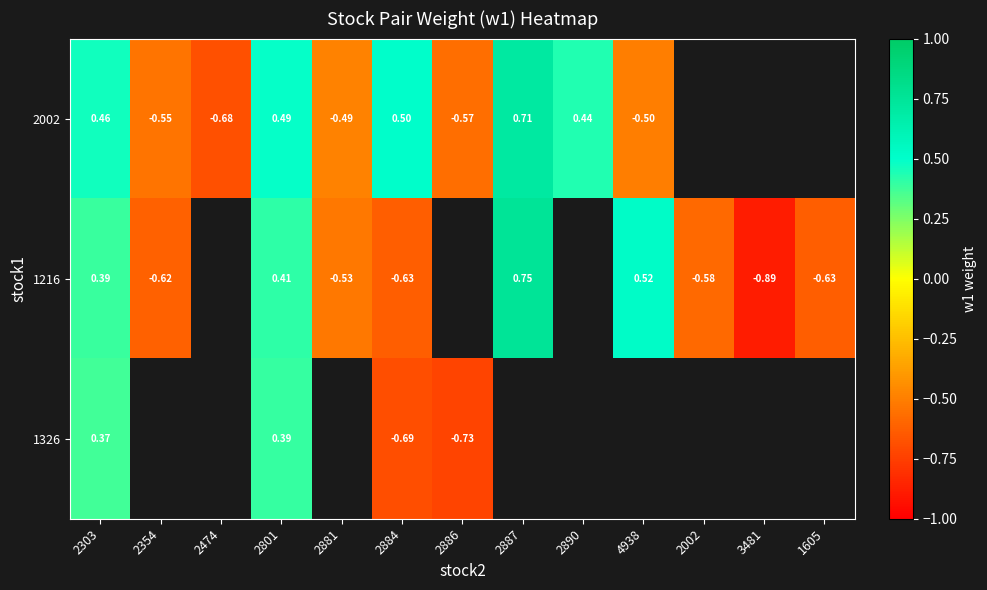

Is the value of 2002 at 2354 greater than the value of 1216 at 1605?

Yes